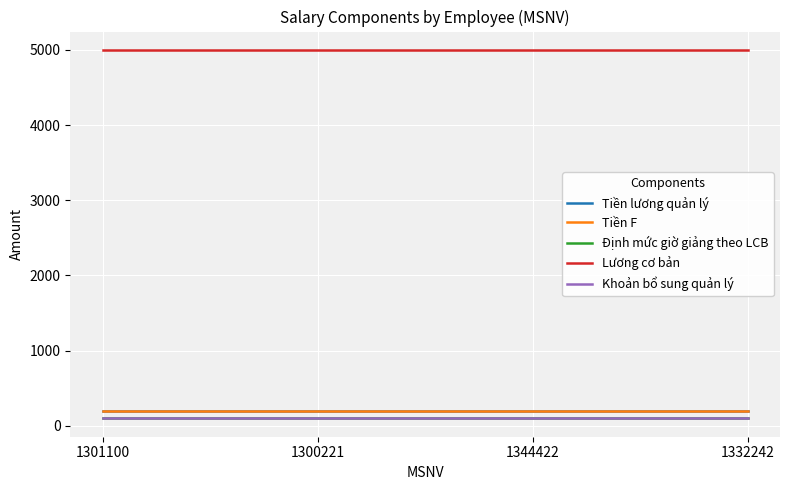

Reading left to right, transcribe all the data shown in this chart.

Tiền lương quản lý: 1301100=200	1300221=200	1344422=200	1332242=200
Tiền F: 1301100=200	1300221=200	1344422=200	1332242=200
Định mức giờ giảng theo LCB: 1301100=100	1300221=100	1344422=100	1332242=100
Lương cơ bản: 1301100=5000	1300221=5000	1344422=5000	1332242=5000
Khoản bổ sung quản lý: 1301100=100	1300221=100	1344422=100	1332242=100